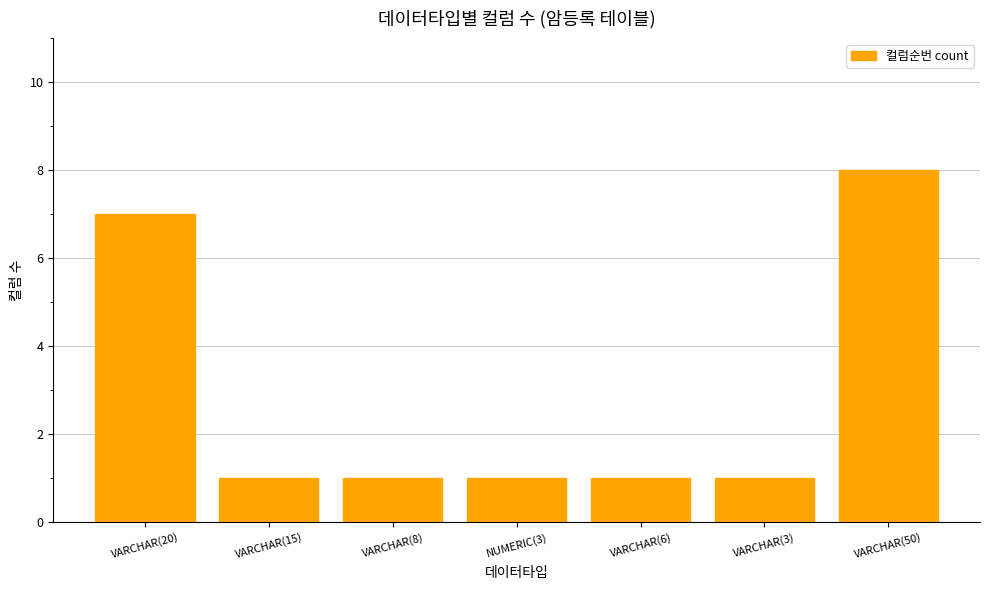

What is the label of the 3rd bar from the left?

VARCHAR(8)